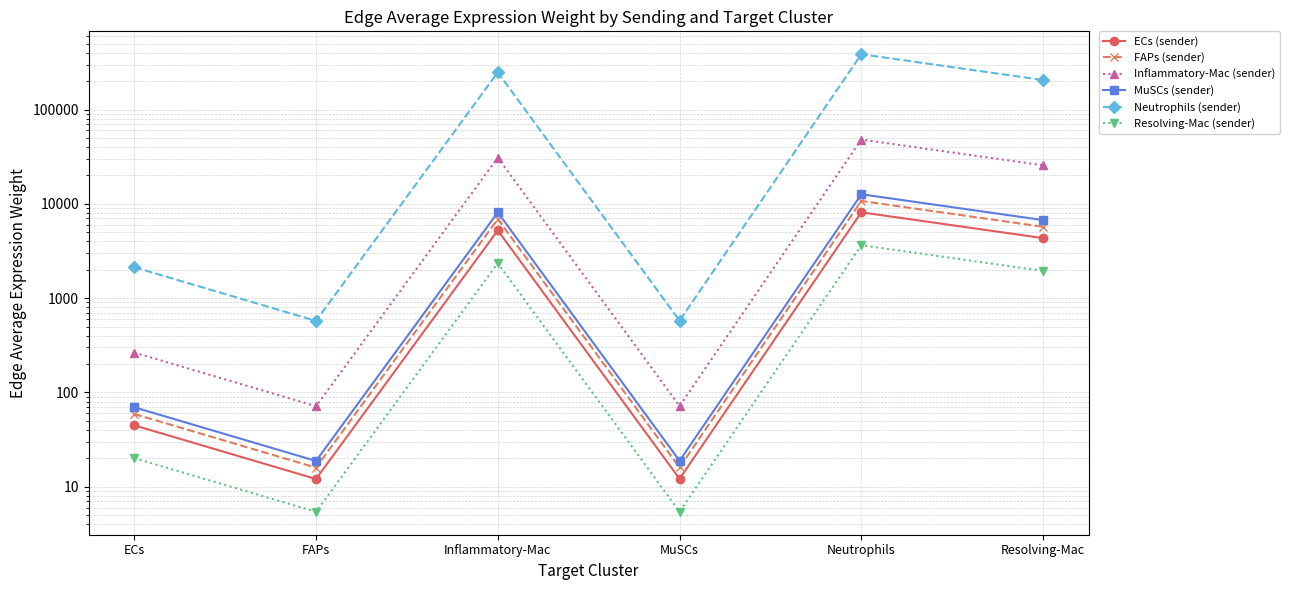

What is the value of the Resolving-Mac (sender) point at the 1st from the left?

20.1